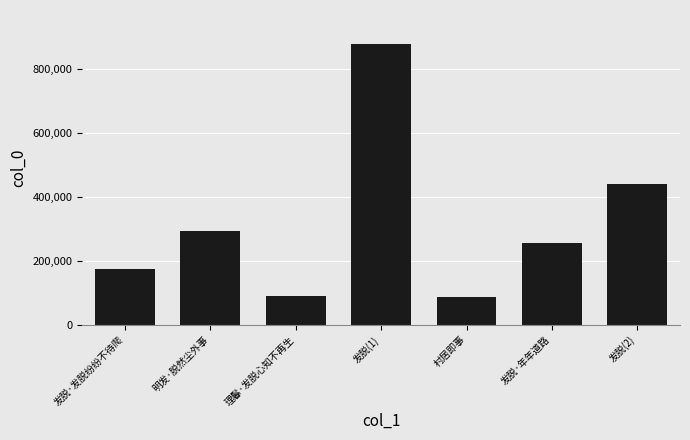

The value at 发脱·年年道路 is 255788. True or false?

True